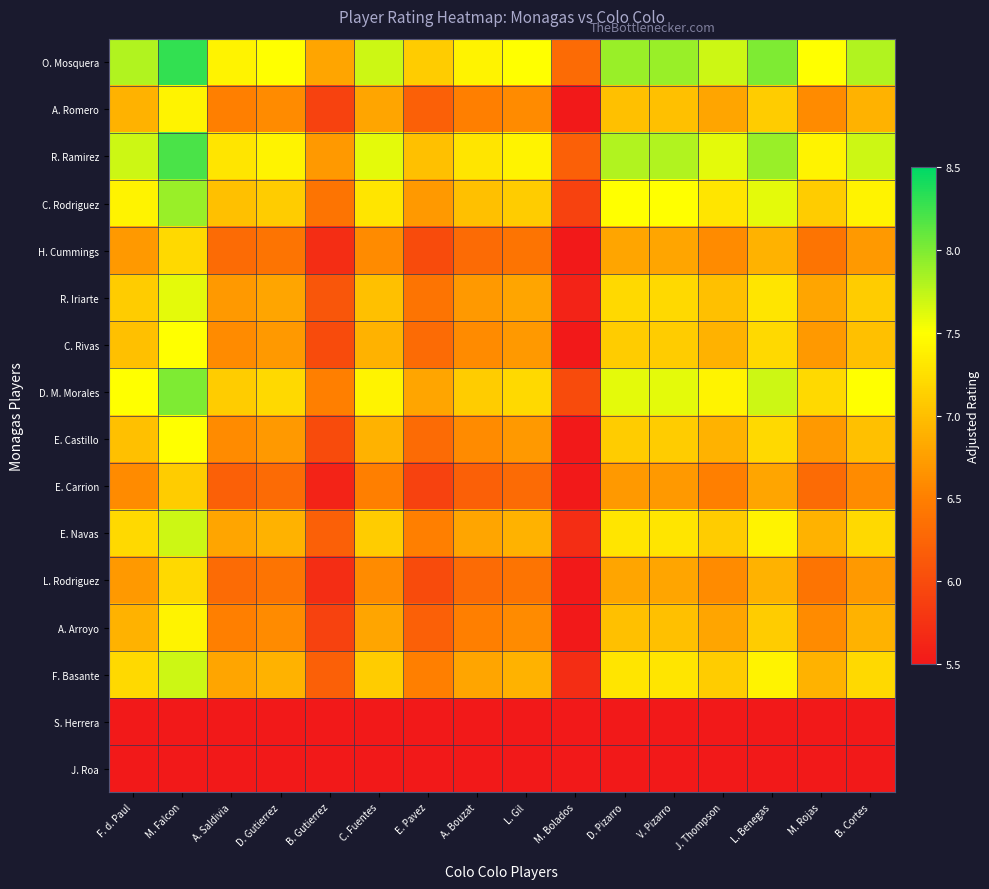

Which series changed the most between M. Falcon and D. Pizarro?

O. Mosquera